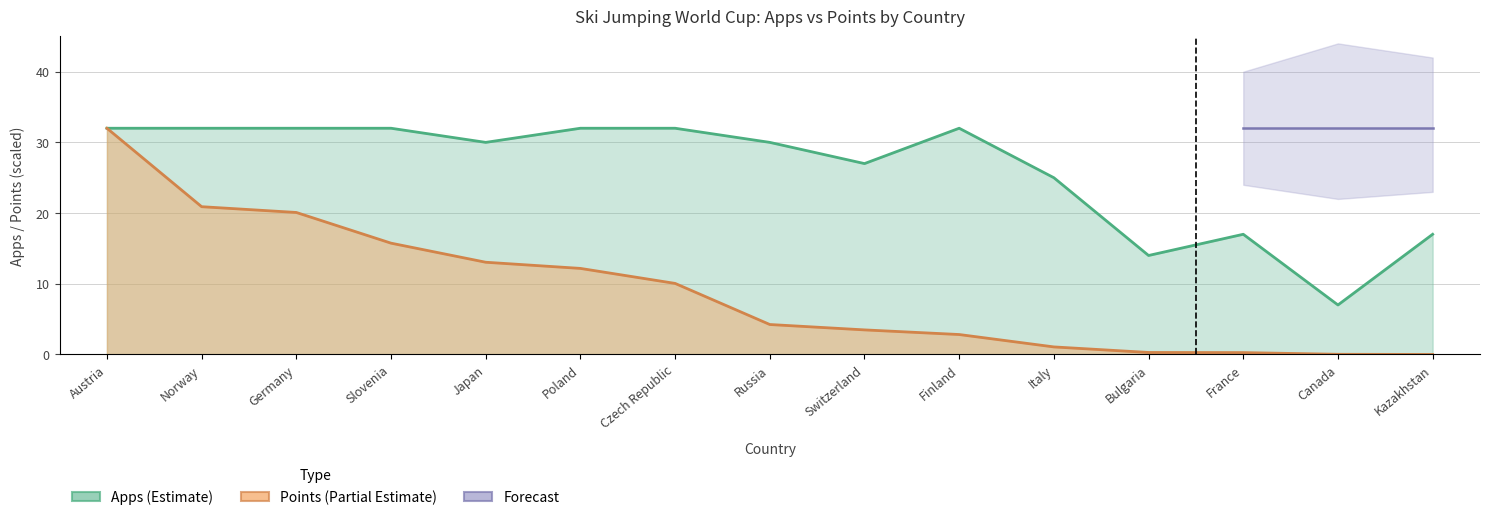

Rank the series at Finland from highest to lowest value.

Apps, Points